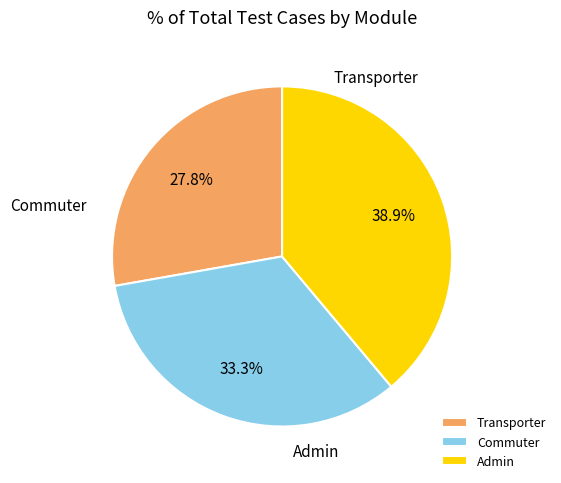

To the nearest percent, what percentage of the pie is Commuter?

33%